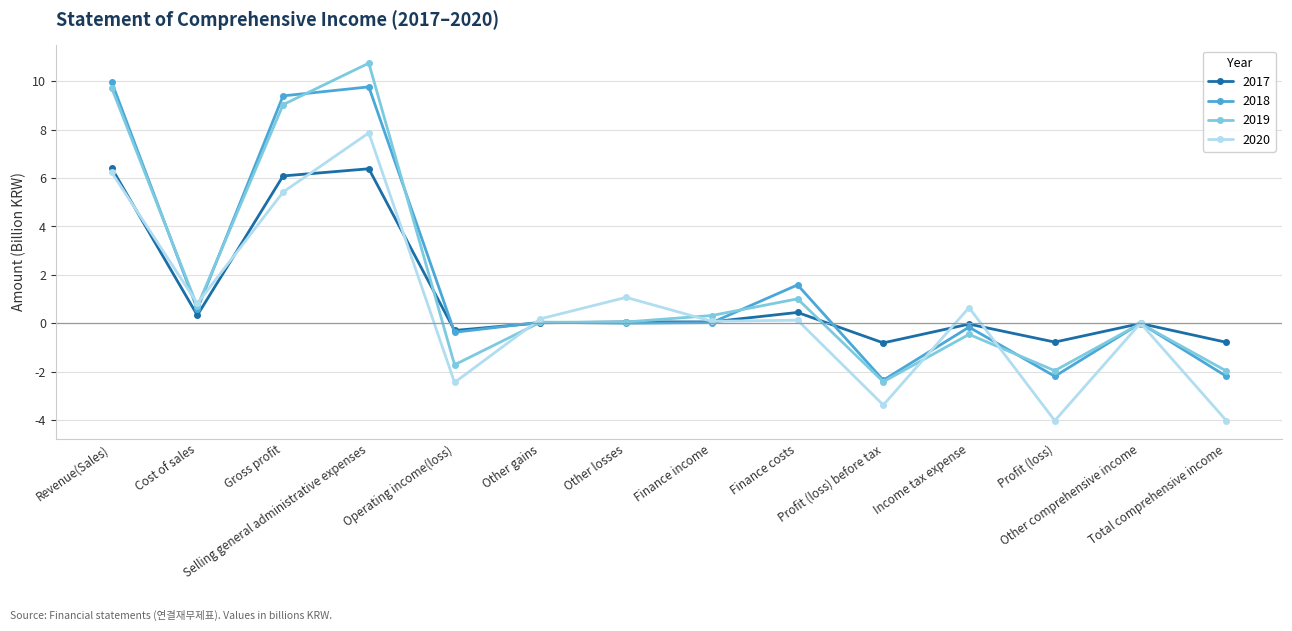

What is the label of the 8th point from the left?

Finance income